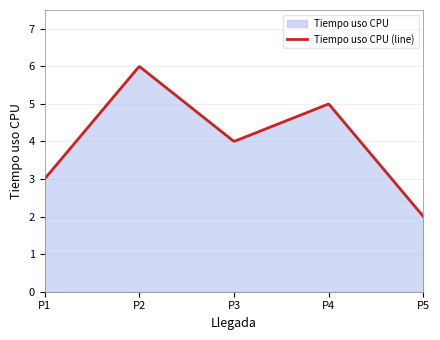

True or false: the data shows 8 at 6.

False